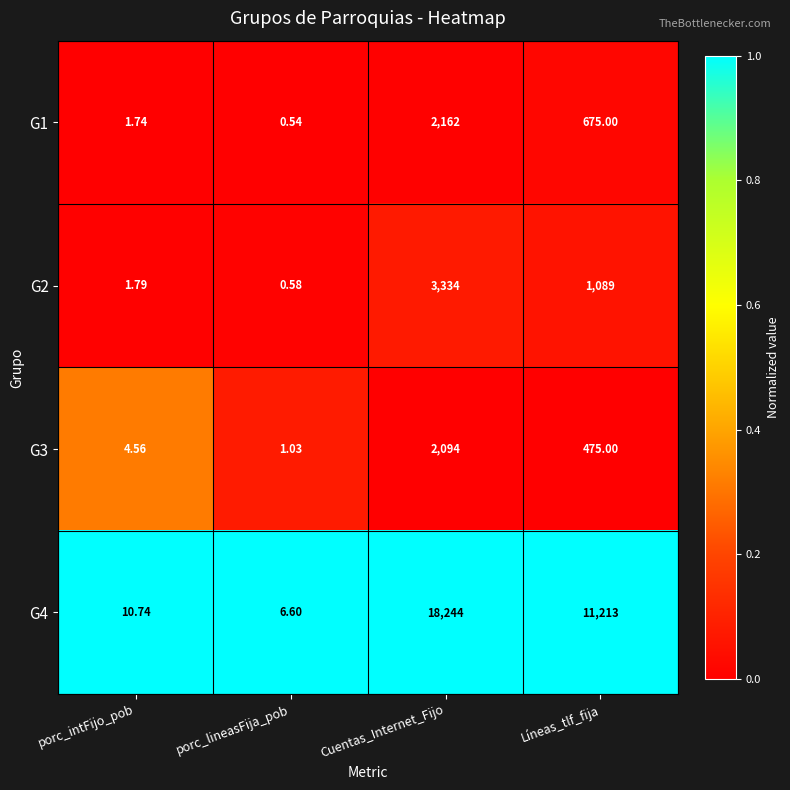

Which label corresponds to the smallest value in the chart?

porc_lineasFija_pob